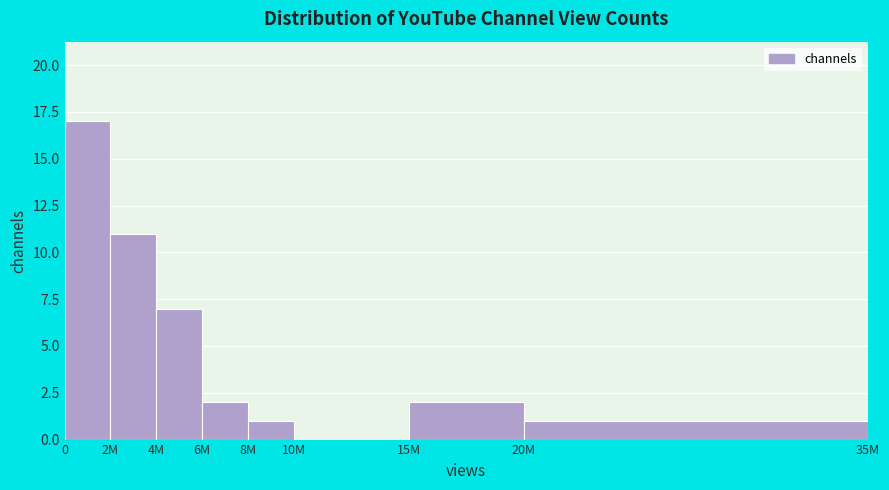

Reading left to right, transcribe all the data shown in this chart.

0=17	2M=11	4M=7	6M=2	8M=1	10M=0	15M=2	20M=1